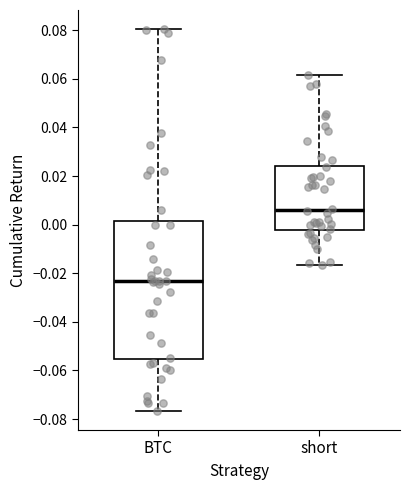

Which box's median line is the highest?

short